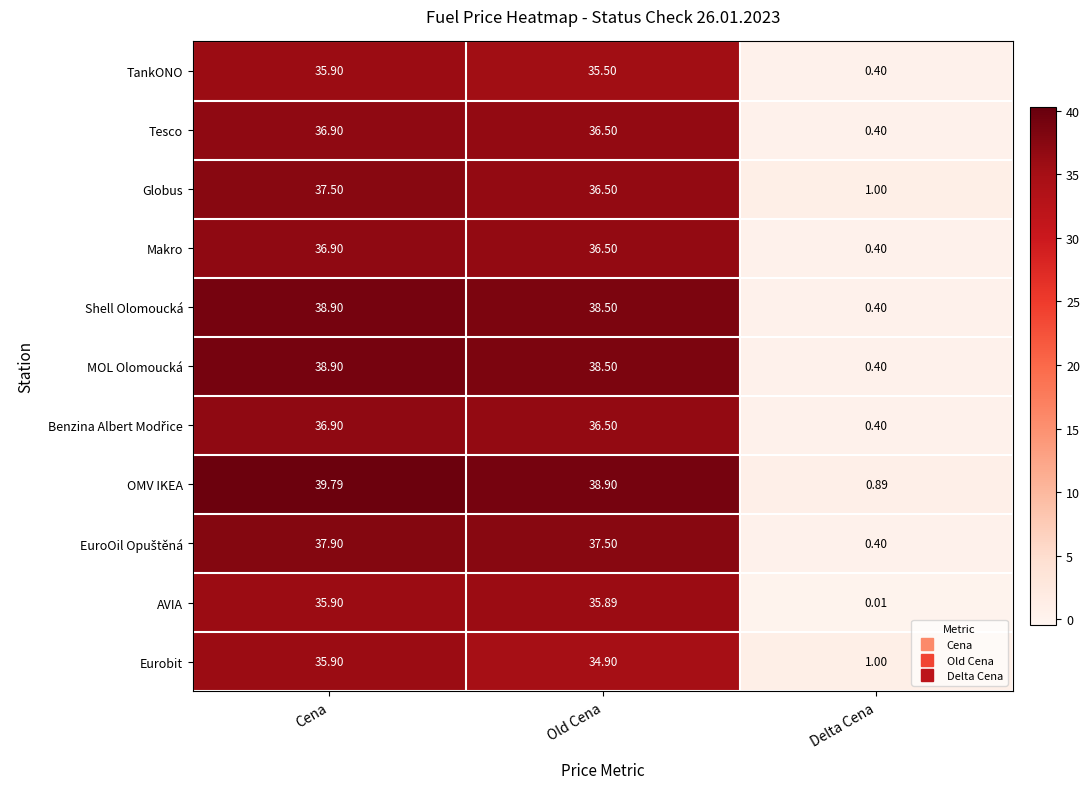

Which series has the widest spread of values?

OMV IKEA